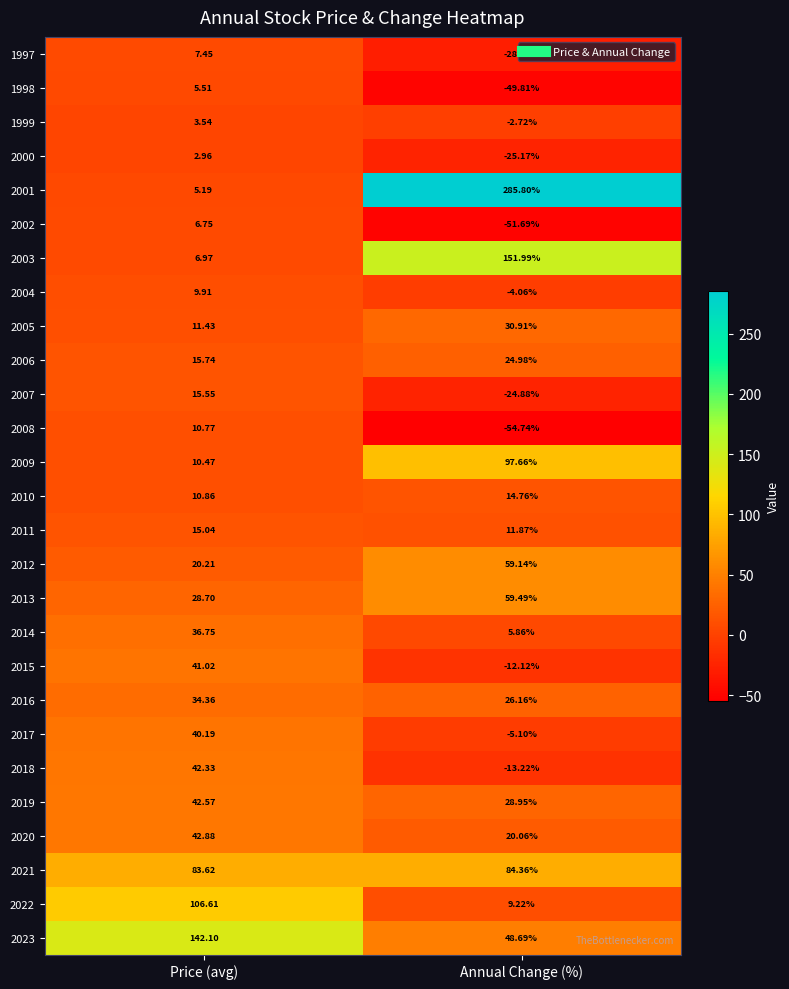

Where does the 2018 series first go above 42?

Price (avg)